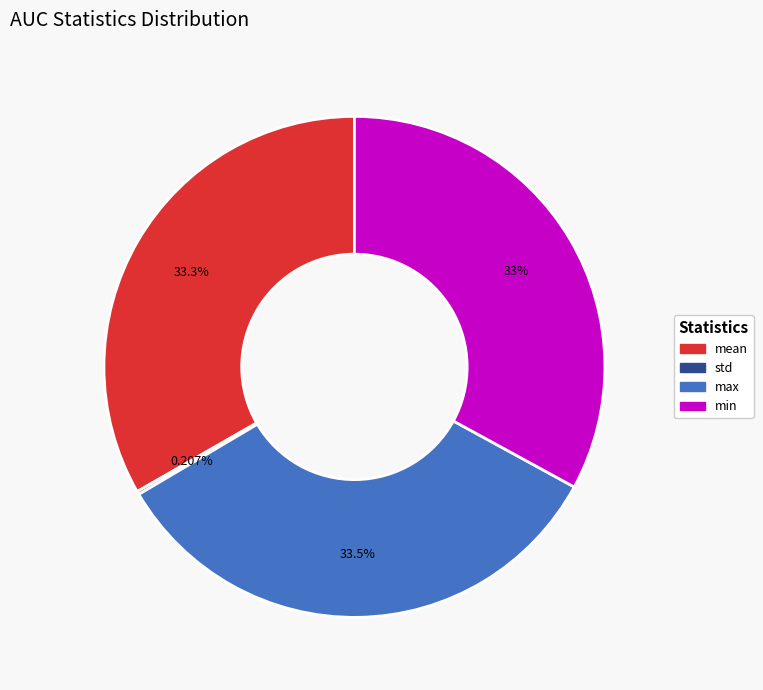

Is mean the majority of the pie?

No